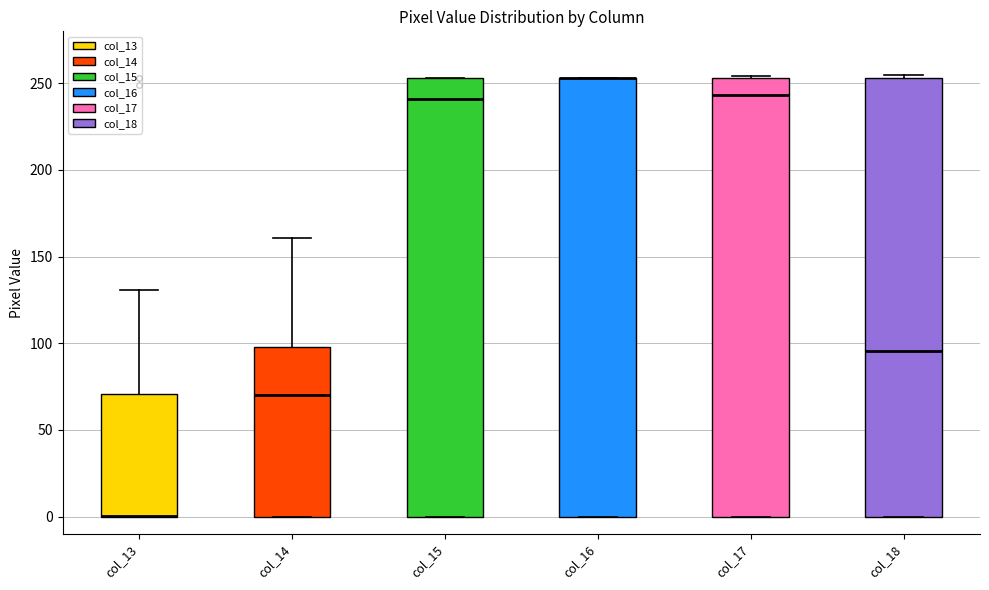

Where is the lower edge of the box for col_17 on the y-axis? The values are not printed on the chart, so give them approximately, as read against the axis.

0